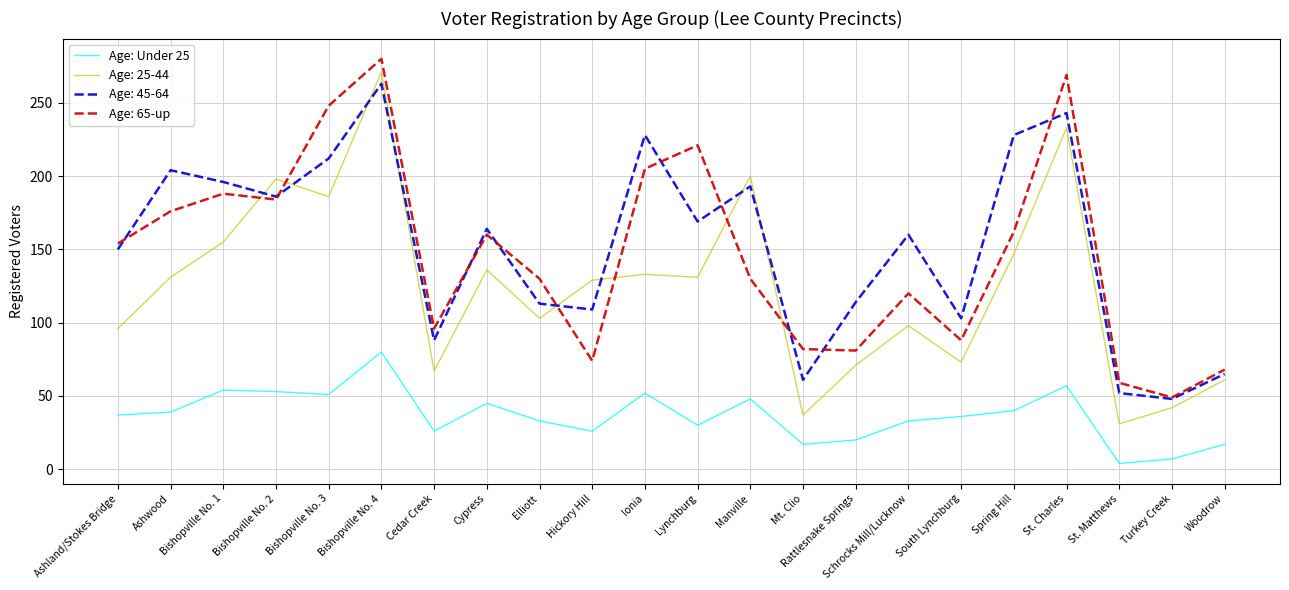

At Lynchburg, list the series in order from smallest to largest.

Age: Under 25, Age: 25-44, Age: 45-64, Age: 65-up